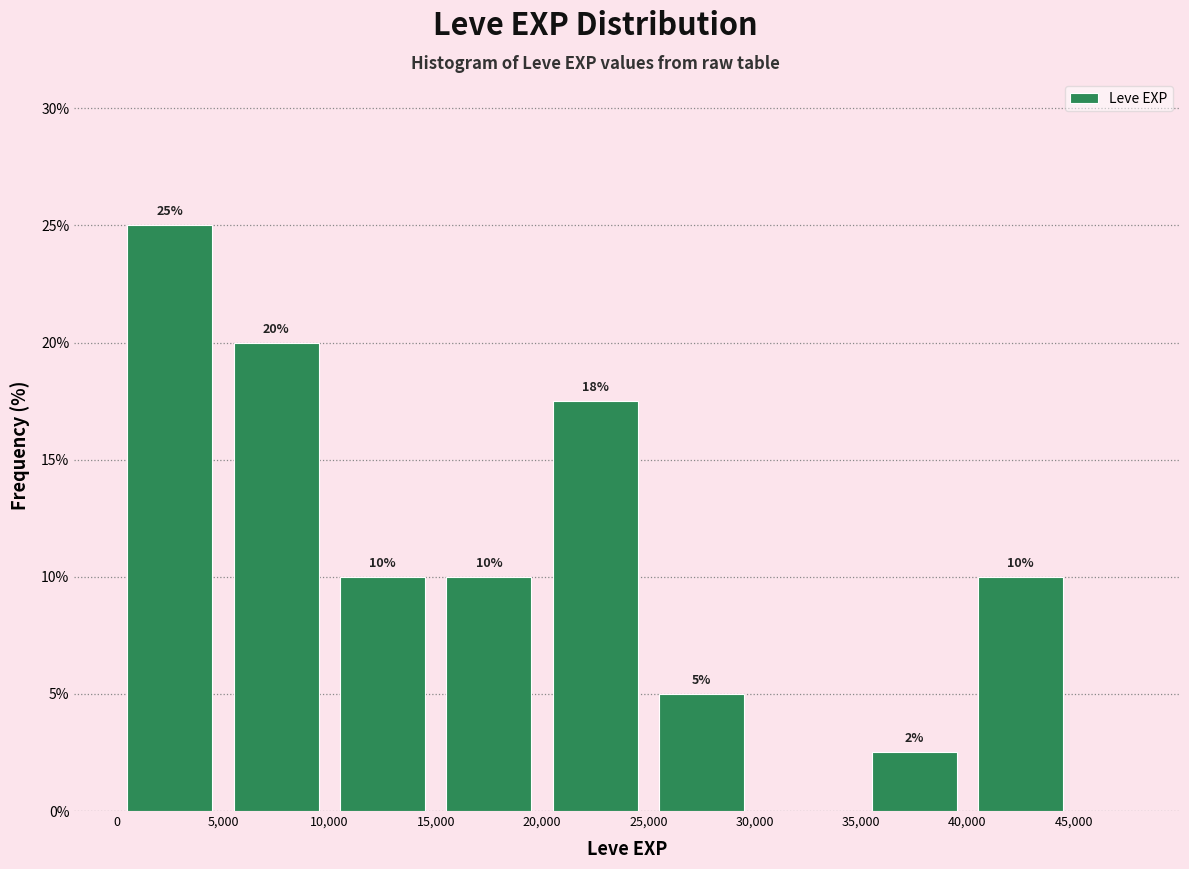

Which range on the x-axis has the tallest bar?

0 to 5000